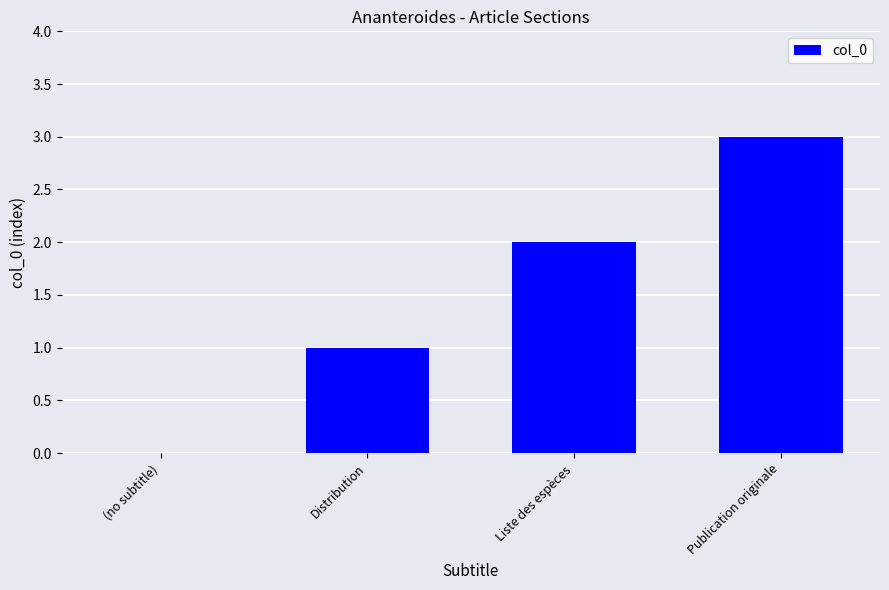

Reading left to right, what are all the values shown in this chart?

0	1	2	3